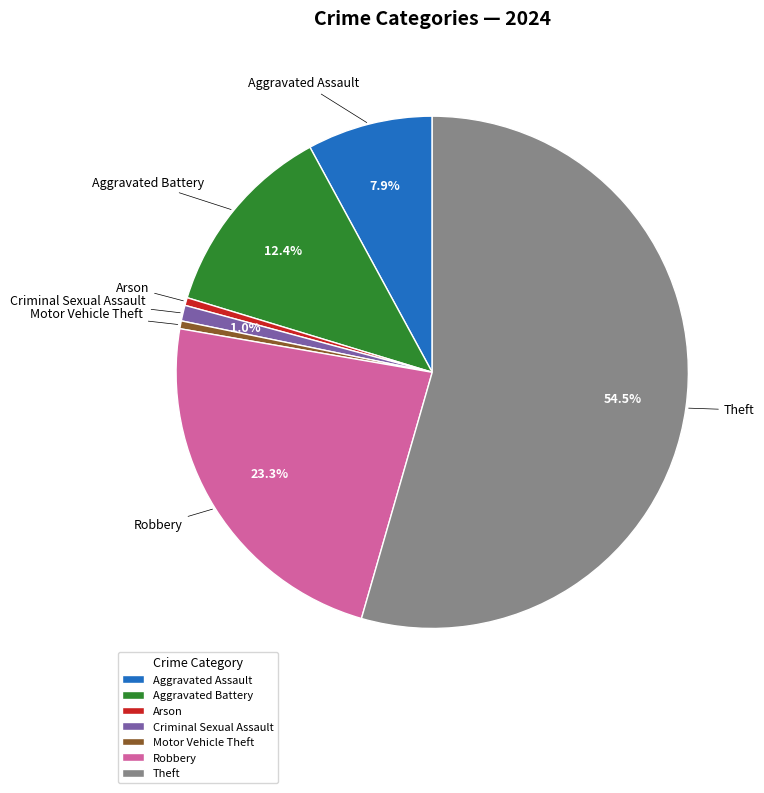

To the nearest percent, what is the combined percentage of Arson and Aggravated Battery?

13%